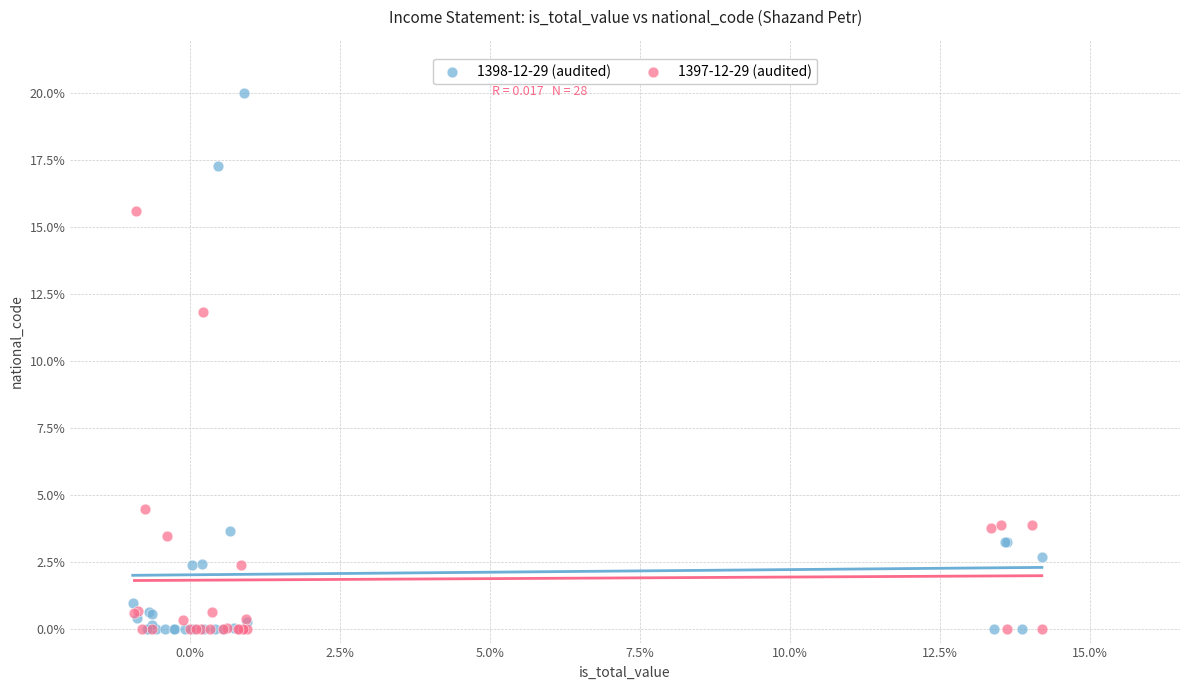

What are all the series names shown in the legend?

1398-12-29 (audited), 1397-12-29 (audited)